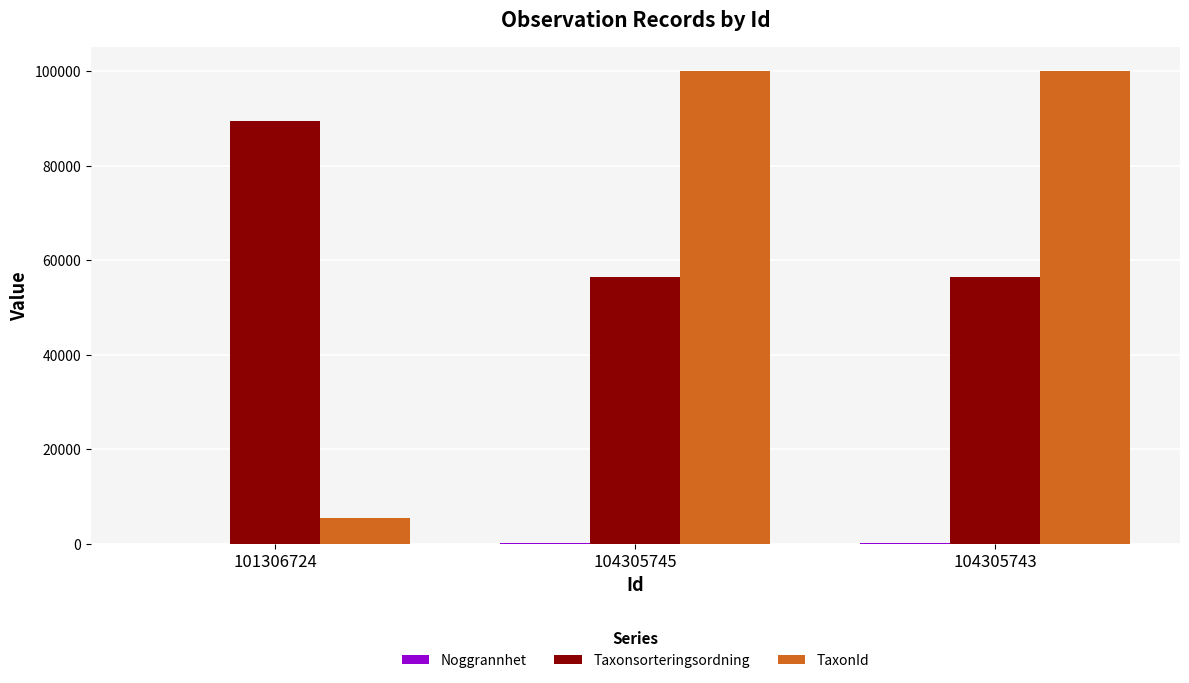

The value of Taxonsorteringsordning at 101306724 is 34638. True or false?

False